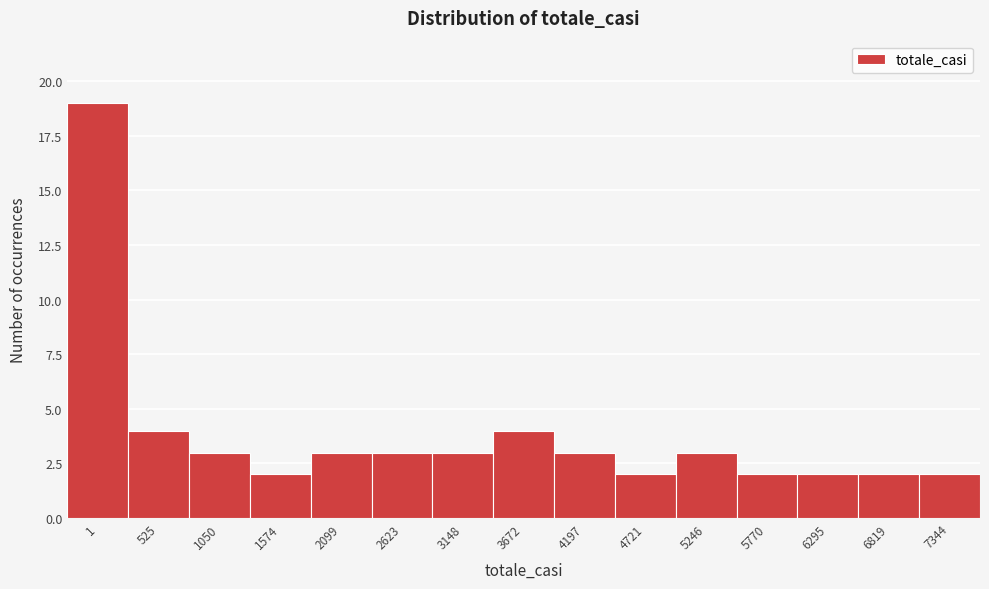

Reading left to right, what are all the values shown in this chart?

19	4	3	2	3	3	3	4	3	2	3	2	2	2	2